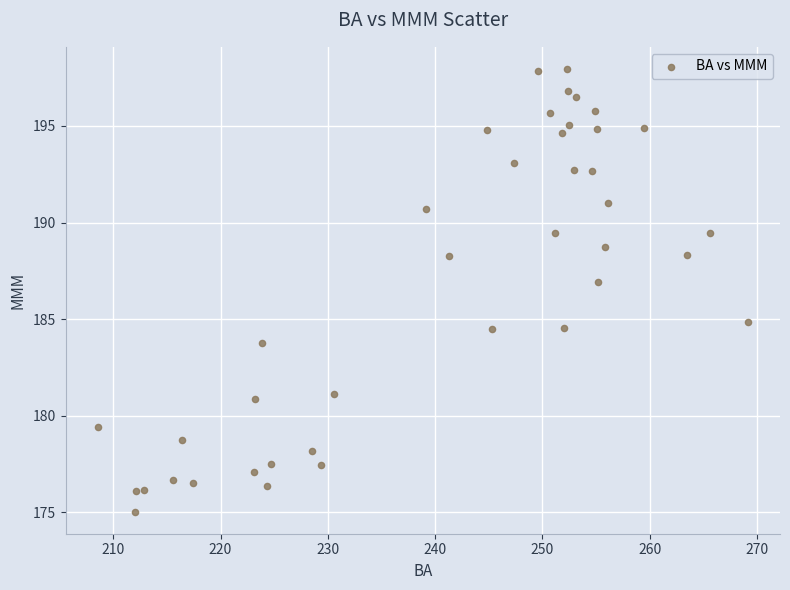

What is the range of Y values (max minus min)?

22.9